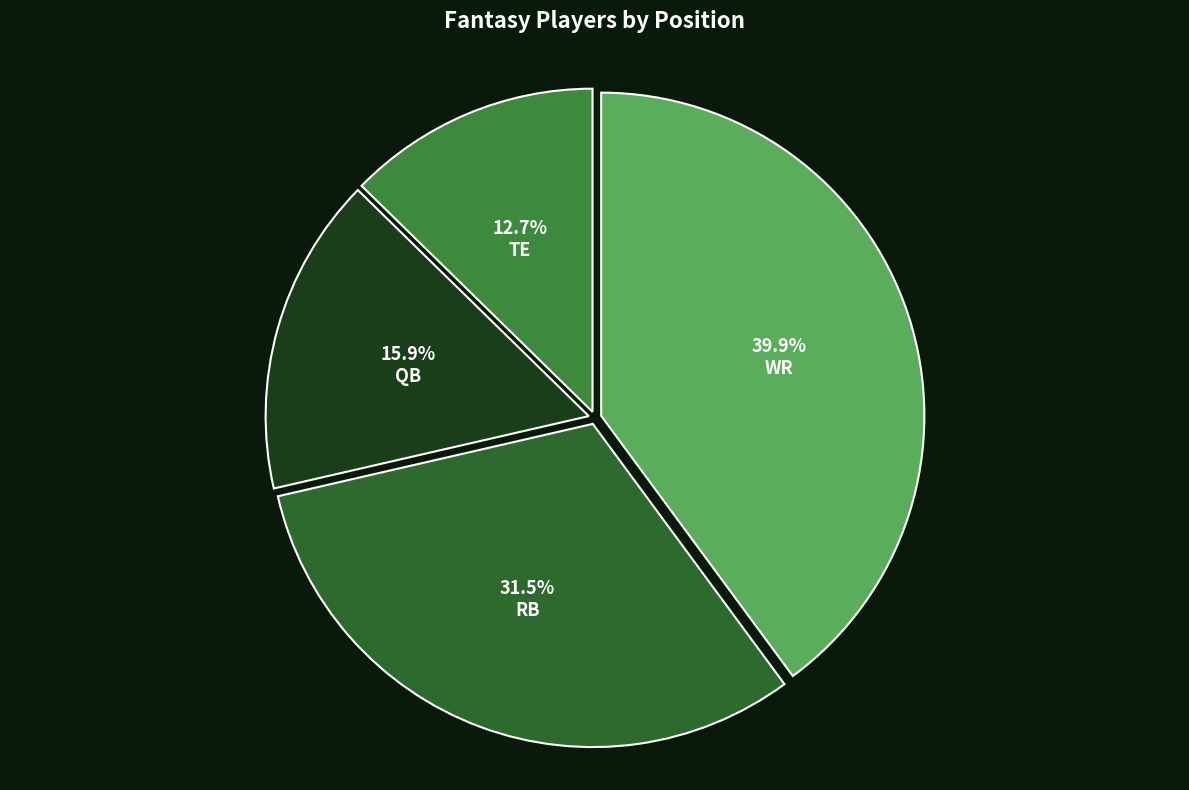

To the nearest percent, what portion does QB represent?

16%